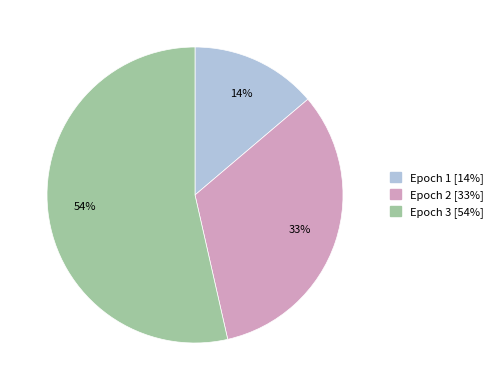

To the nearest percent, what is the average slice percentage?

33%